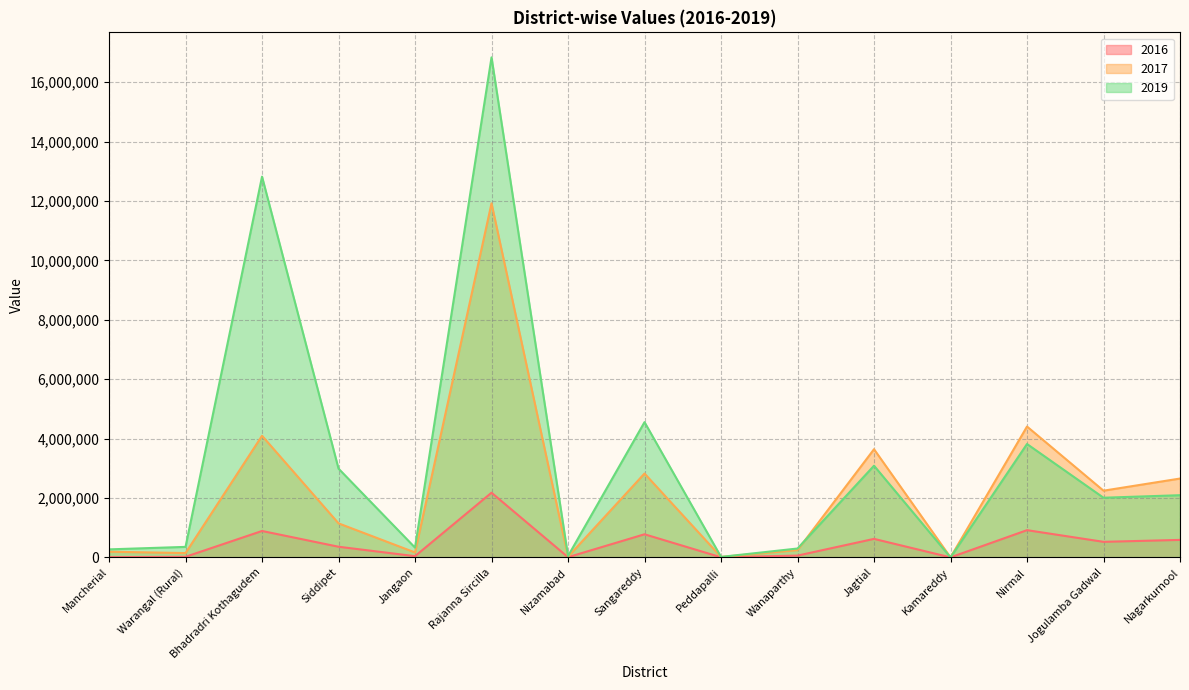

At which category does 2016 reach its first local valley?

Jangaon